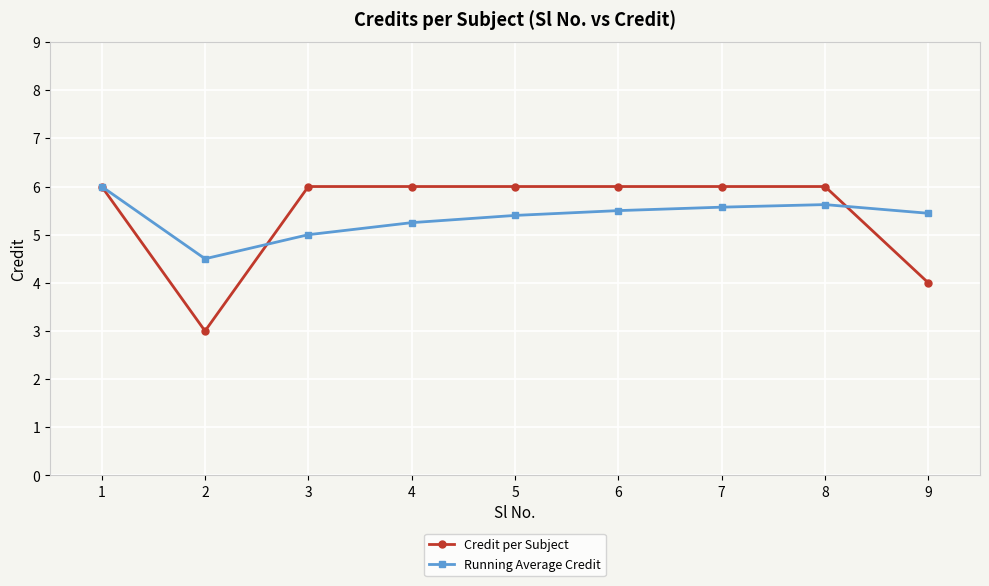

Read the Running Average Credit value at 1.

6.0